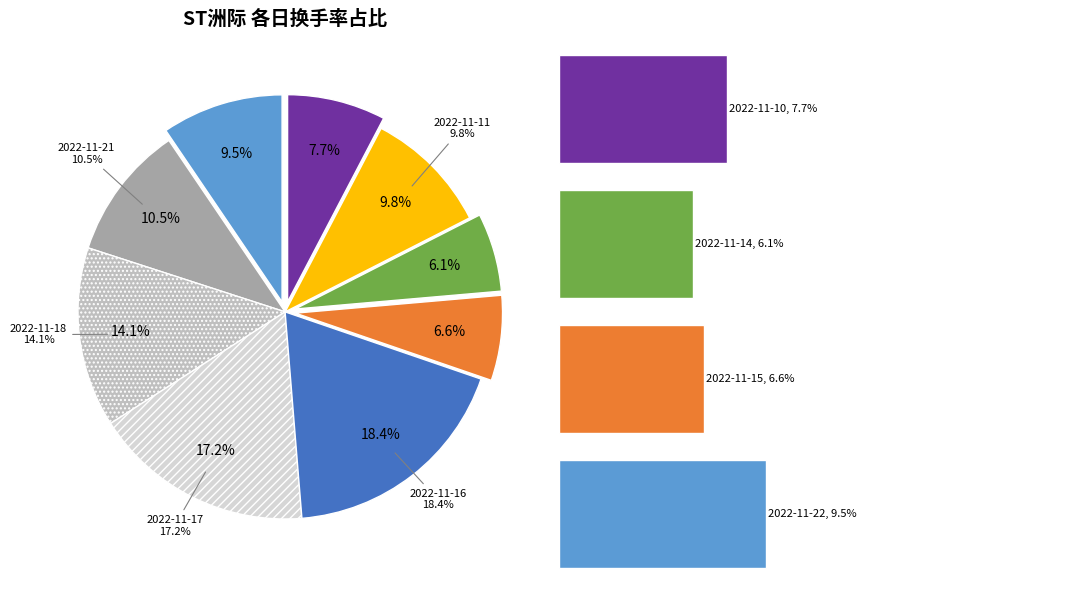

Which category has the biggest portion of the pie?

2022-11-16